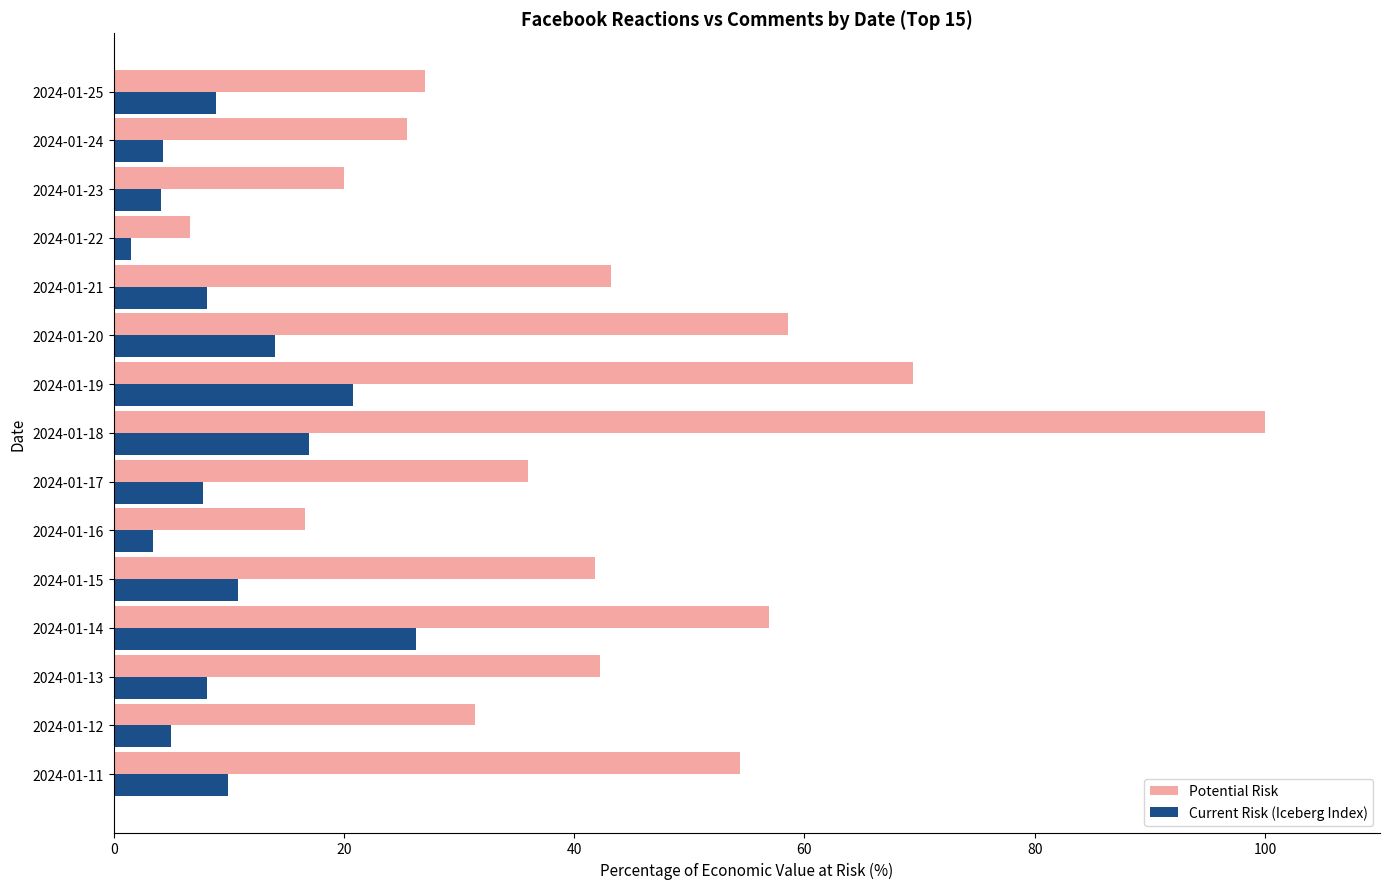

Which series has the largest total across all categories?

Potential Risk